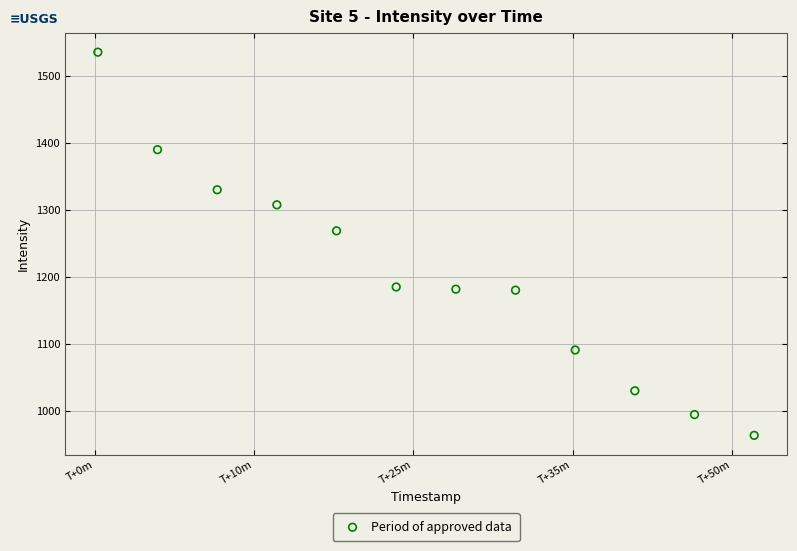

What is the average Y value?

1204.7